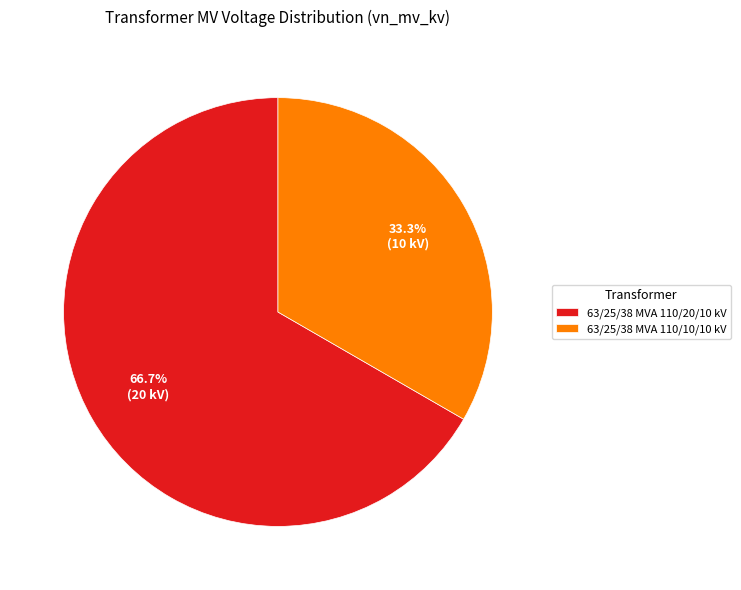

To the nearest percent, what percentage of the pie is 63/25/38 MVA 110/20/10 kV?

67%